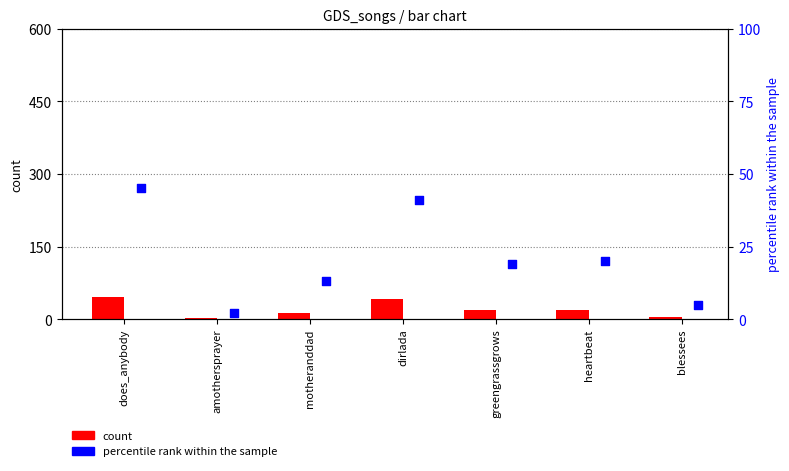

At how many categories does at least one series exceed 35?

2